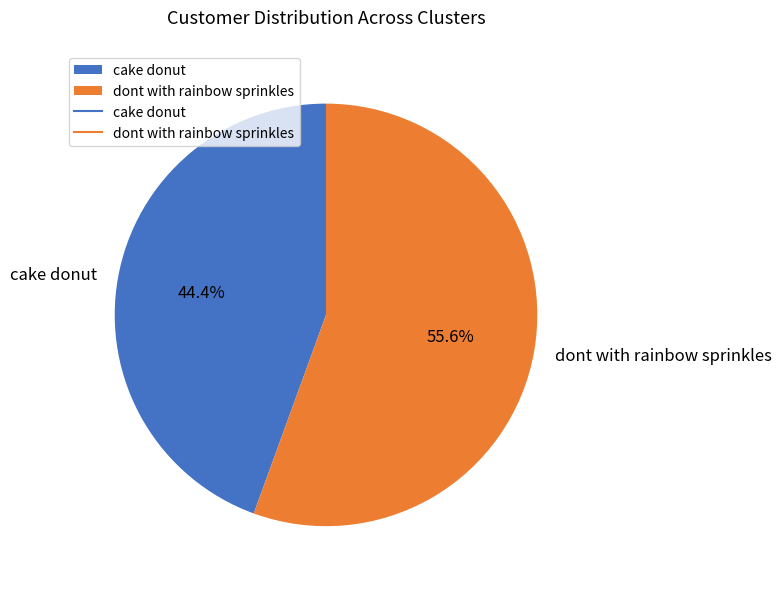

Is there a majority slice in this chart?

Yes